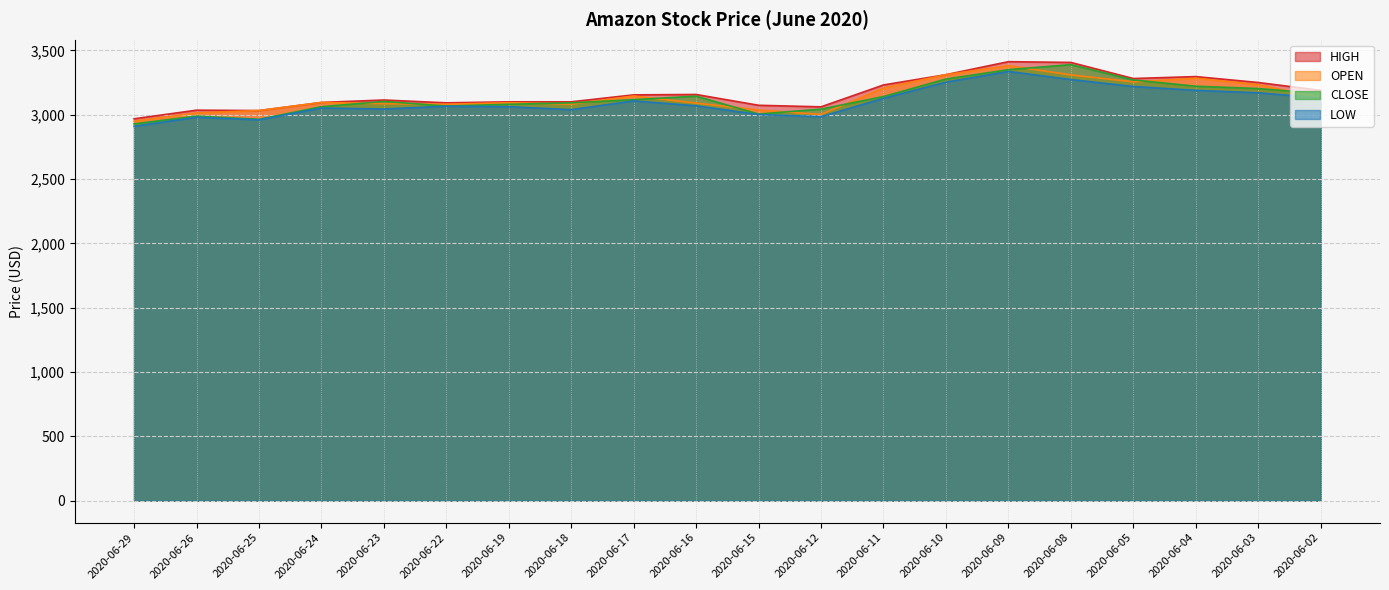

Reading right to left, what are all the values shown in this chart?

HIGH: 3189.0	3250.0	3296.0	3281.0	3406.0	3412.0	3311.0	3231.0	3061.0	3073.0	3157.0	3154.0	3100.0	3100.0	3092.0	3114.0	3095.0	3032.0	3035.0	2968.0
OPEN: 3132.0	3233.0	3283.0	3255.0	3309.0	3381.0	3311.0	3207.0	3002.0	3036.0	3090.0	3145.0	3082.0	3093.0	3081.0	3086.0	3095.0	3032.0	3014.0	2949.5
CLOSE: 3163.0	3203.0	3221.0	3270.0	3389.0	3350.0	3277.0	3141.0	3043.0	3005.0	3144.0	3117.0	3092.0	3081.0	3067.0	3103.0	3062.0	2964.0	2989.0	2928.5
LOW: 3130.0	3170.0	3189.0	3219.0	3273.0	3336.0	3253.0	3127.0	2984.5	3001.0	3069.0	3107.0	3039.0	3062.0	3066.0	3044.0	3052.0	2960.0	2980.0	2909.5